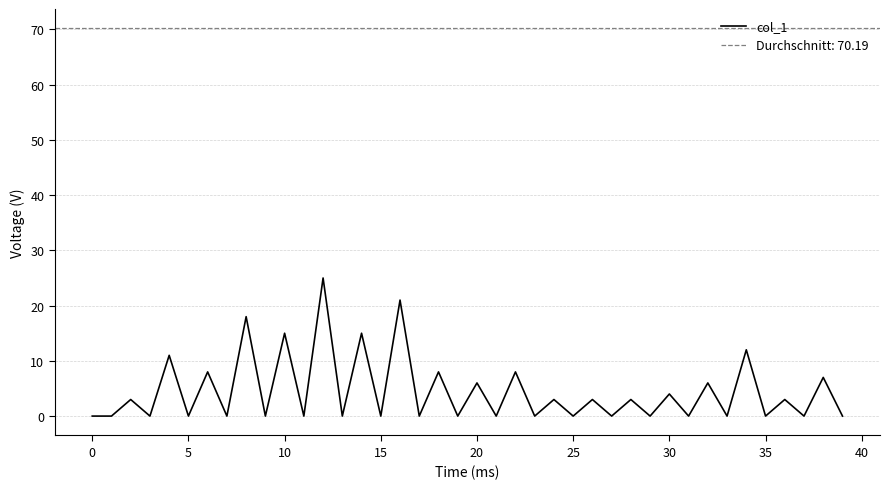

The value of col_1 at 10 is 15. True or false?

True